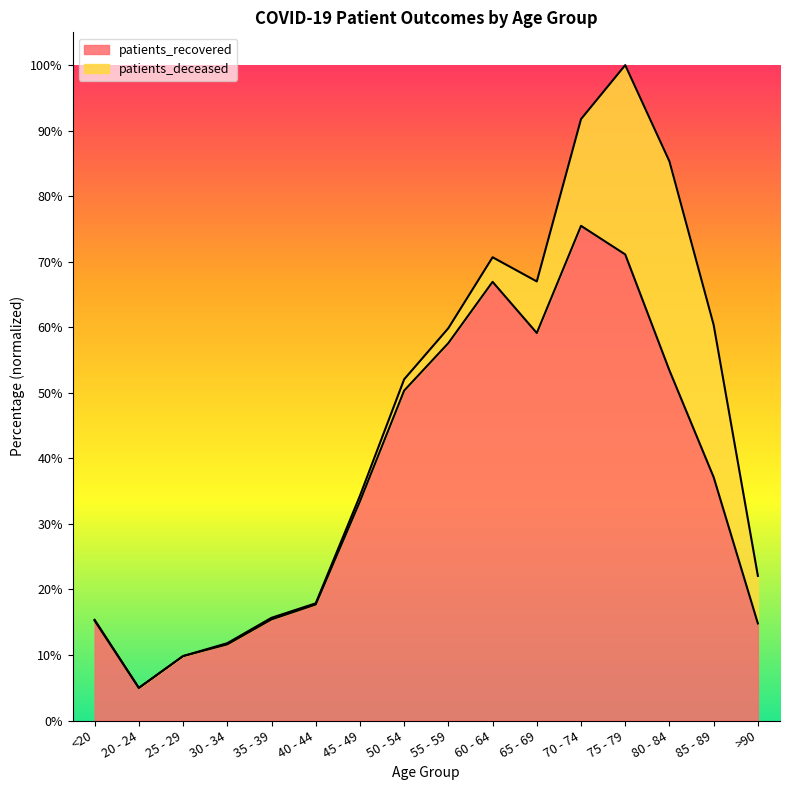

What is the smallest value displayed?

5.0